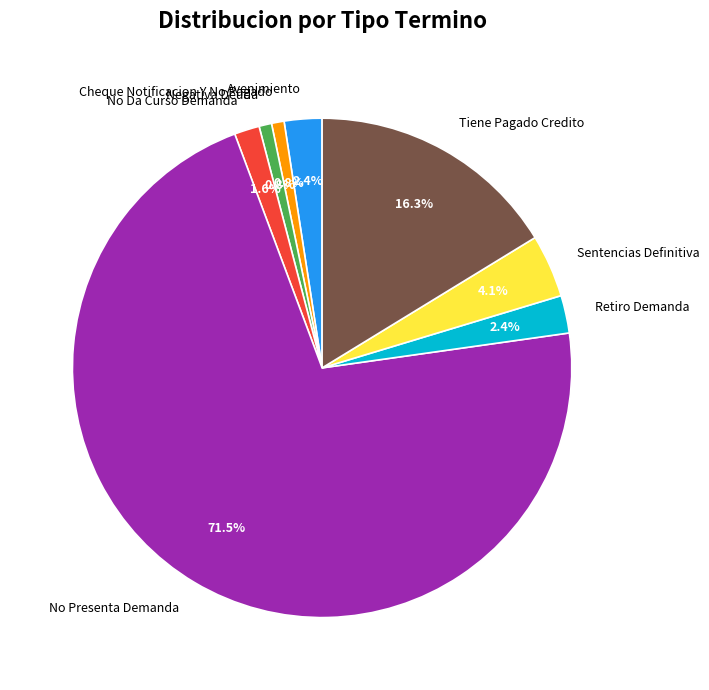

What percentage do Tiene Pagado Credito and Negativa Deuda together represent?

17.1%